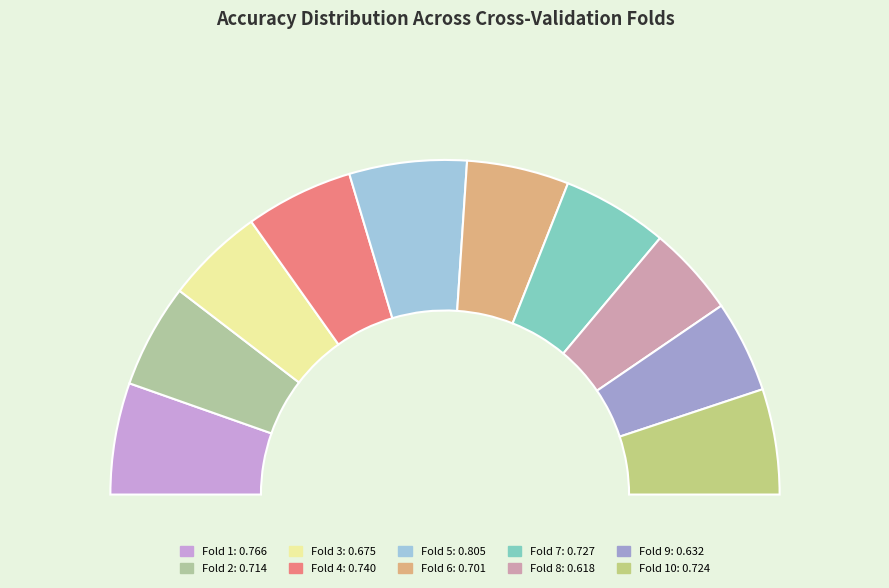

How many segments does this pie chart have?

10